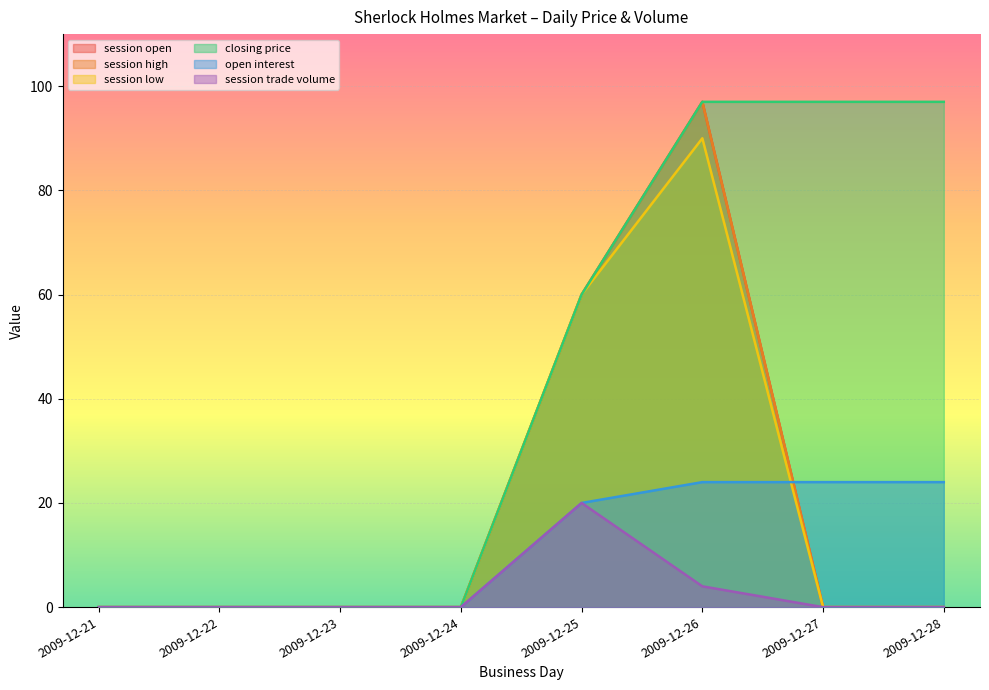

Which category has the lowest value in the session high series?

2009-12-21